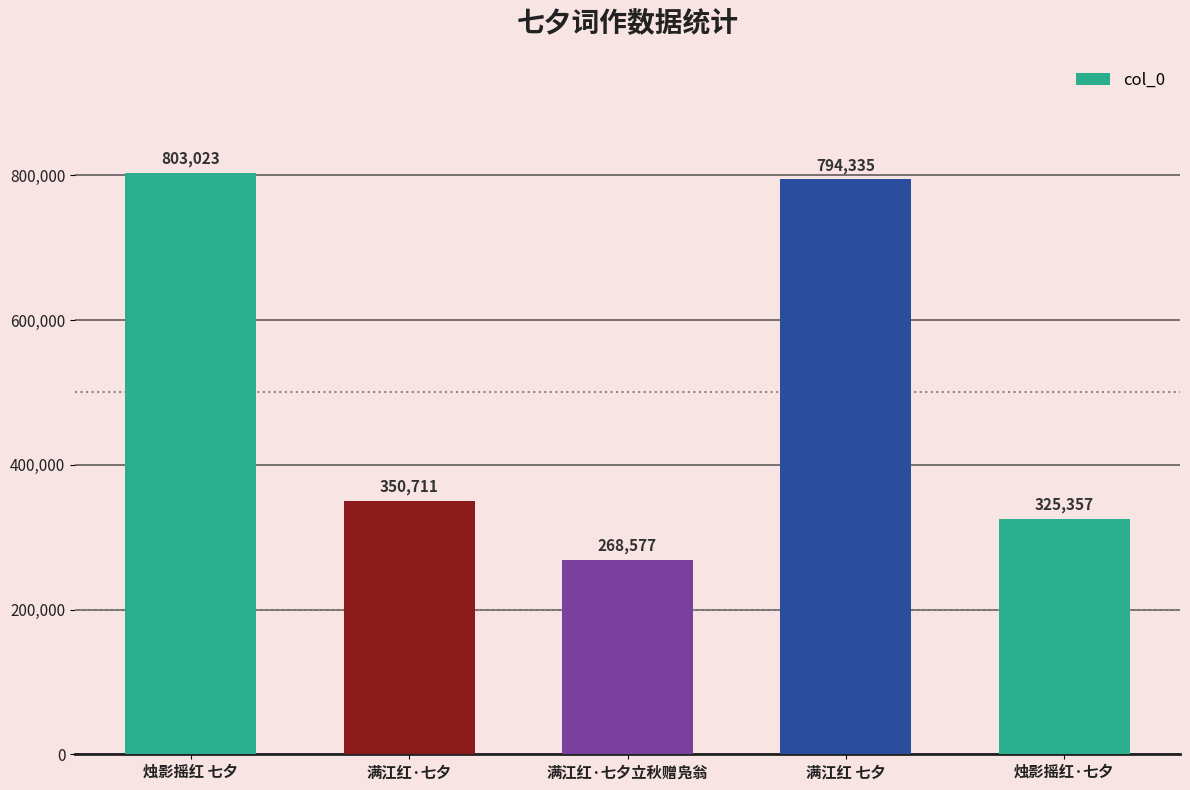

Are the bars grouped side by side (vs. stacked)?

No